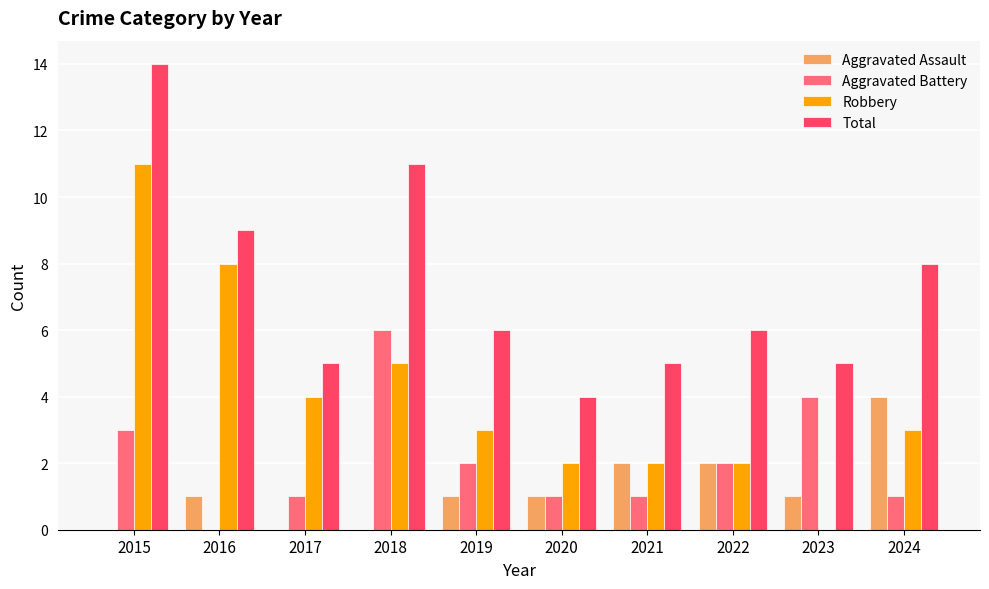

Which series changed the most between 2018 and 2022?

Total